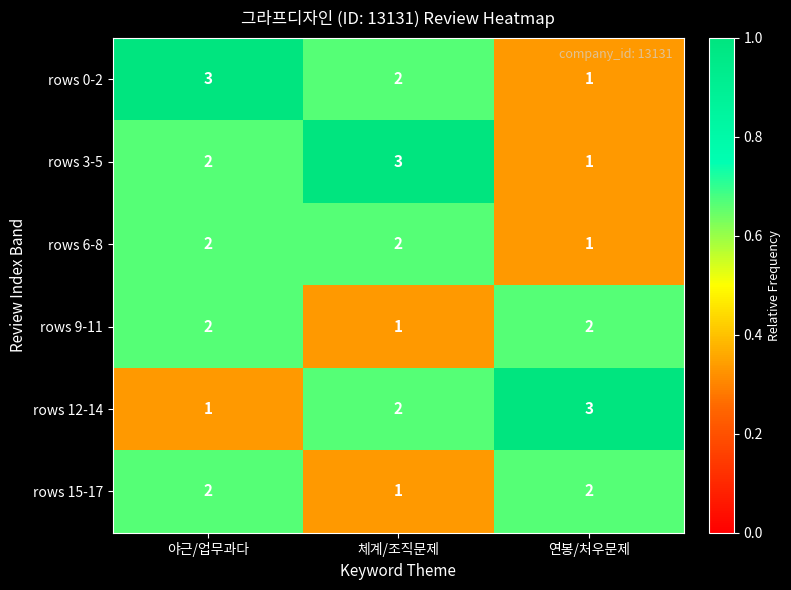

Which category has the lowest value in the rows 9-11 series?

체계/조직문제